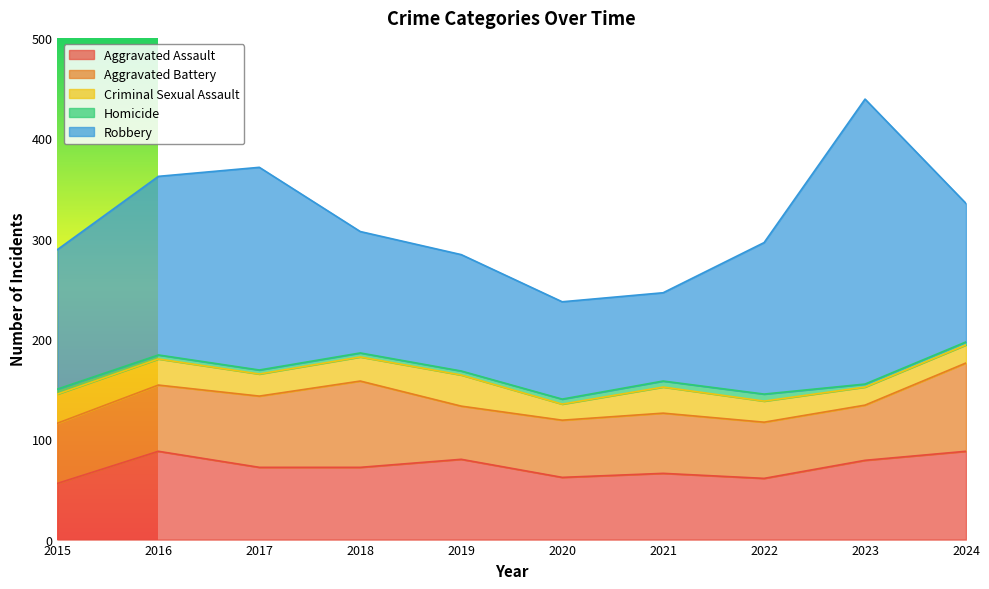

What is the difference between the highest and lowest values at 2023?

281